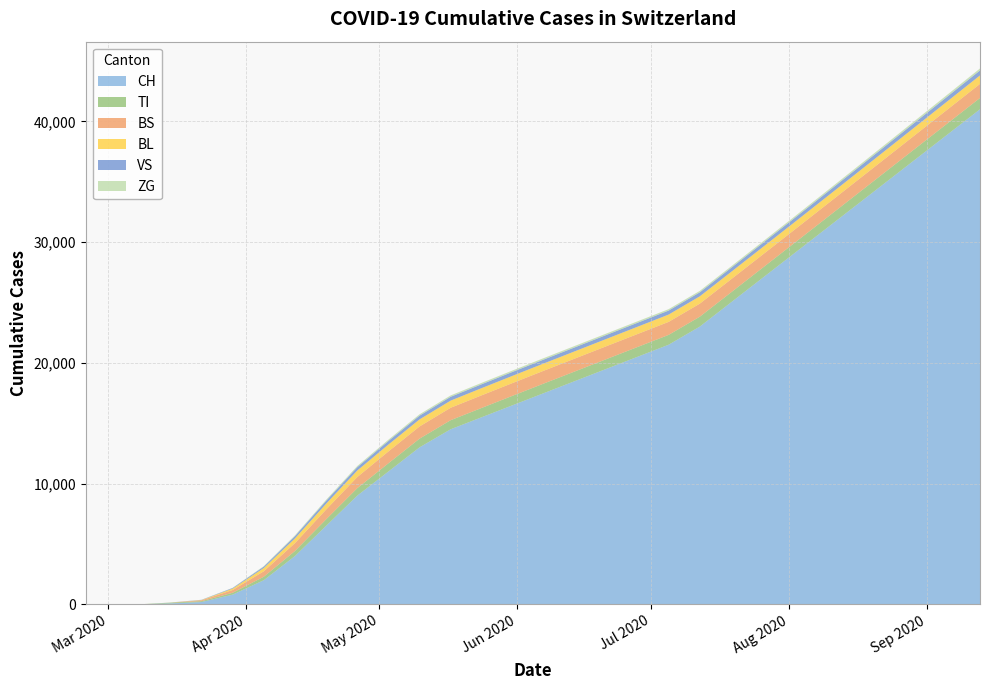

Reading left to right, extract all data points from this chart.

CH: 0	0	3	79	192	806	2000	4000	6500	9000	11000	13000	14500	15500	16500	17500	18500	19500	20500	21500	23000	25000	27000	29000	31000	33000	35000	37000	39000	41000
TI: 0	0	0	61	70	155	290	420	540	620	680	720	750	770	785	795	800	805	810	815	820	825	835	845	860	875	890	905	920	935
BS: 0	0	0	0	73	228	450	650	810	920	980	1010	1030	1045	1055	1062	1067	1071	1074	1077	1080	1083	1087	1092	1100	1110	1122	1135	1150	1165
BL: 0	0	0	5	21	115	270	390	480	540	570	585	592	596	599	601	602	603	604	605	607	610	615	622	631	642	655	670	686	703
VS: 0	0	0	6	19	54	115	185	240	275	295	308	315	320	323	325	326	327	328	329	330	332	335	340	347	356	367	380	394	409
ZG: 0	0	0	0	5	12	43	68	87	100	108	113	116	118	119	120	120	120	121	121	122	123	125	128	132	137	143	150	158	167